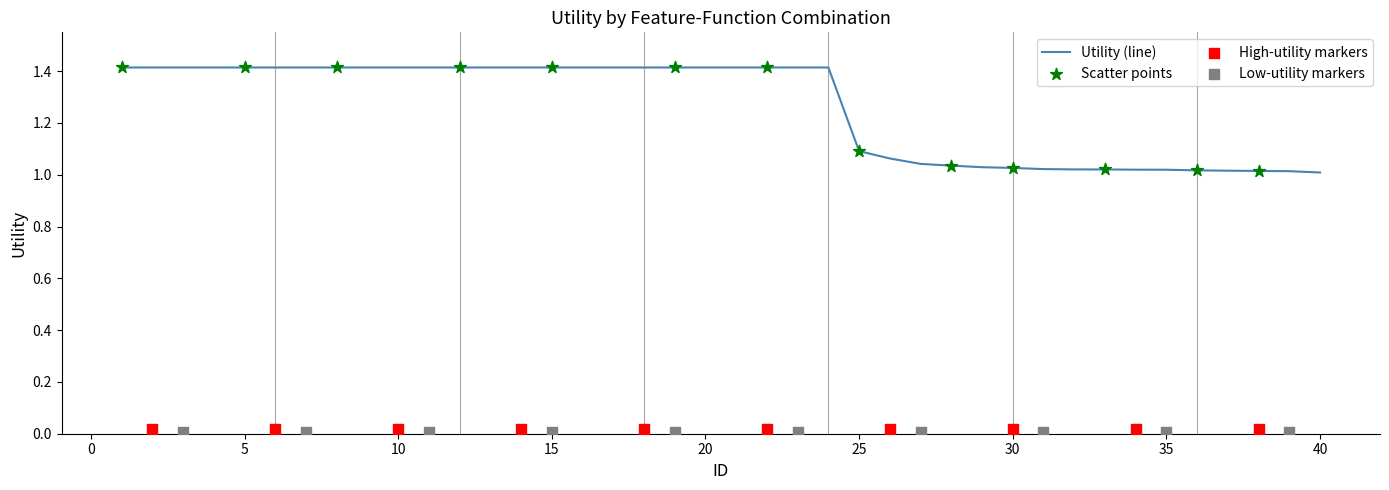

Between 28 and 14, which is larger?

14